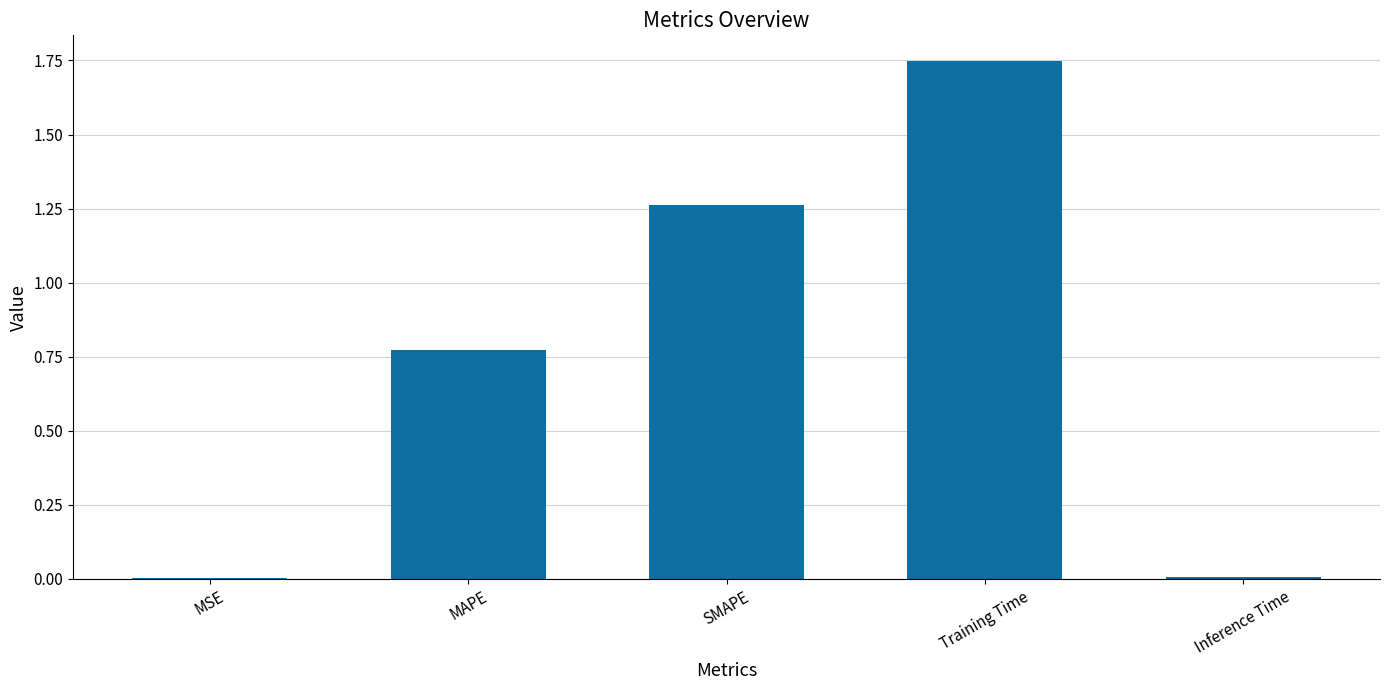

What is the sum of all values?

3.8